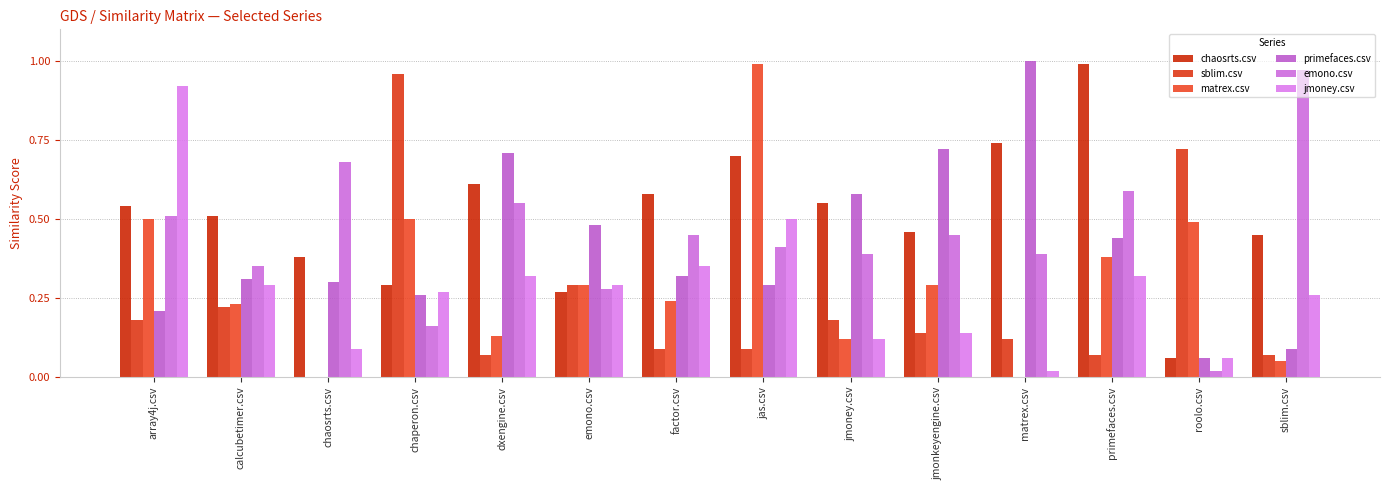

At which label is emono.csv closest to 0?

roolo.csv